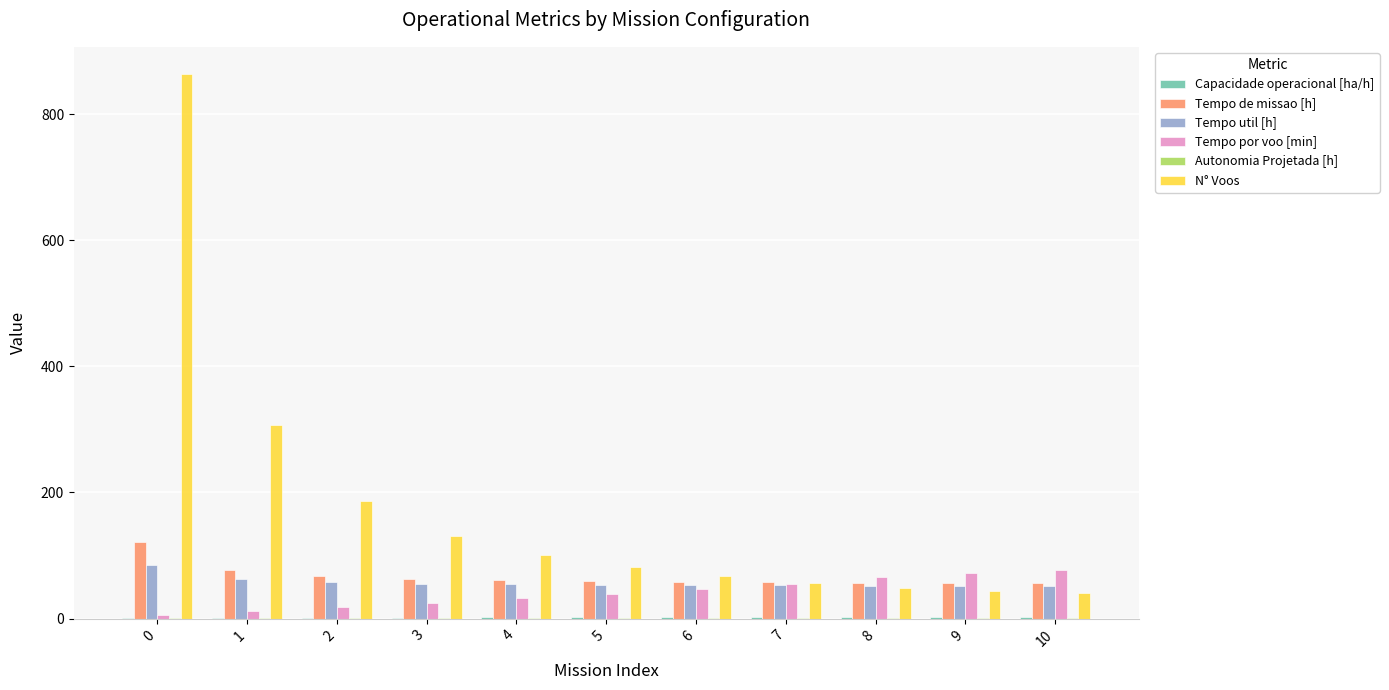

What is the highest value of the Tempo util [h] series?

85.0